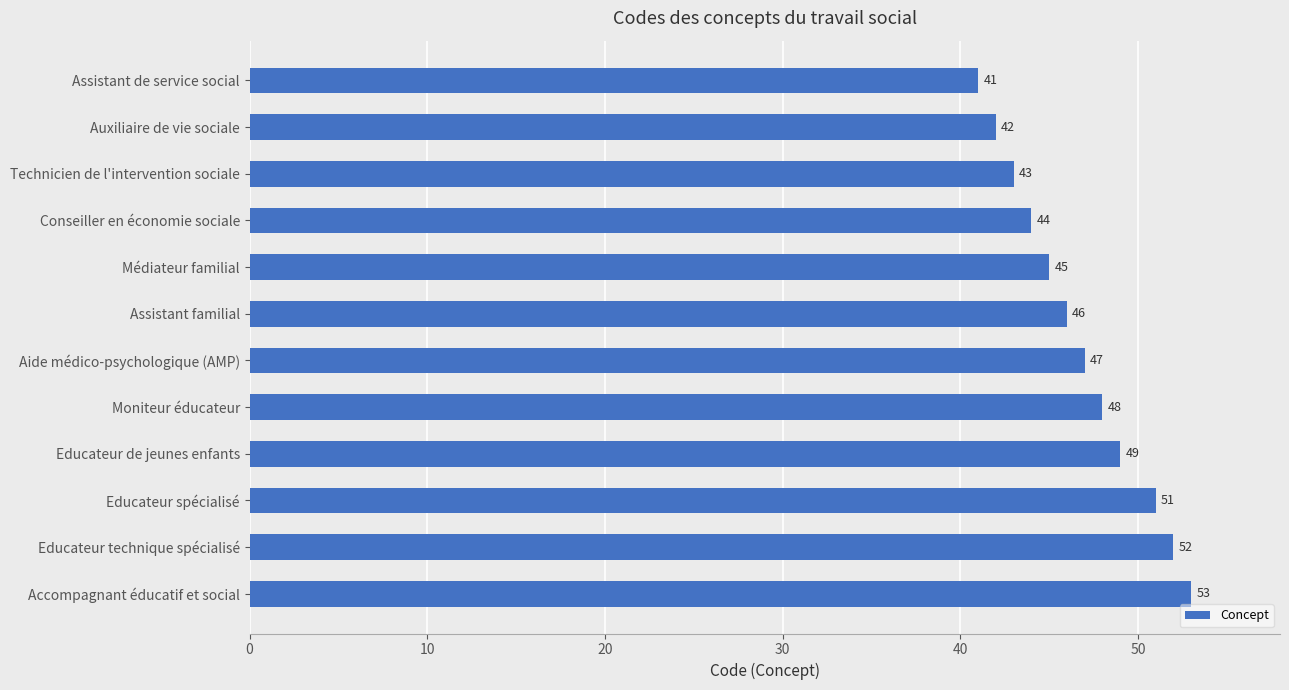

Count the number of data series in this chart.

1